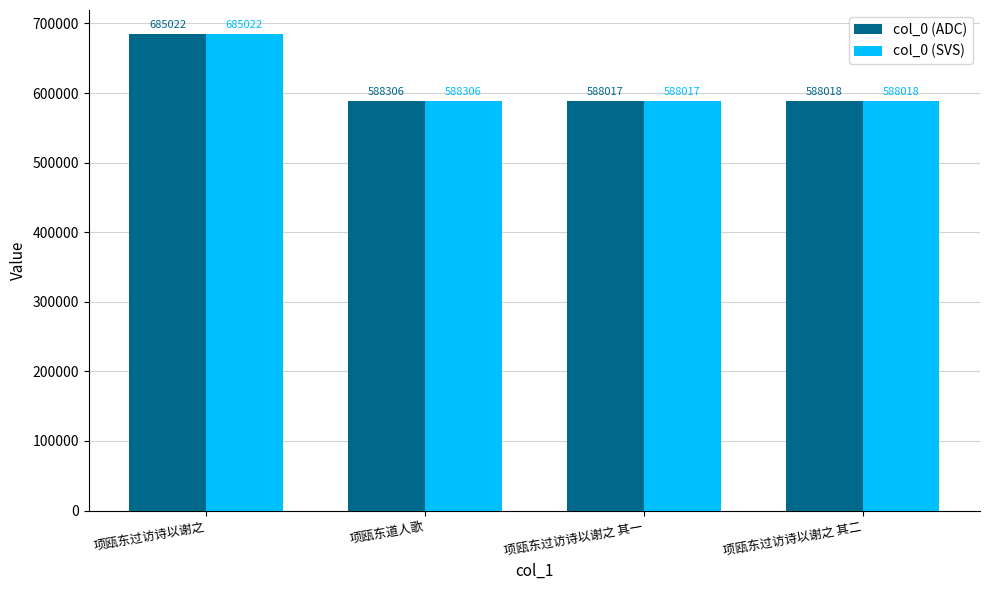

Is it true that col_0 (ADC) equals 588018 at 项瓯东过访诗以谢之 其二?

True